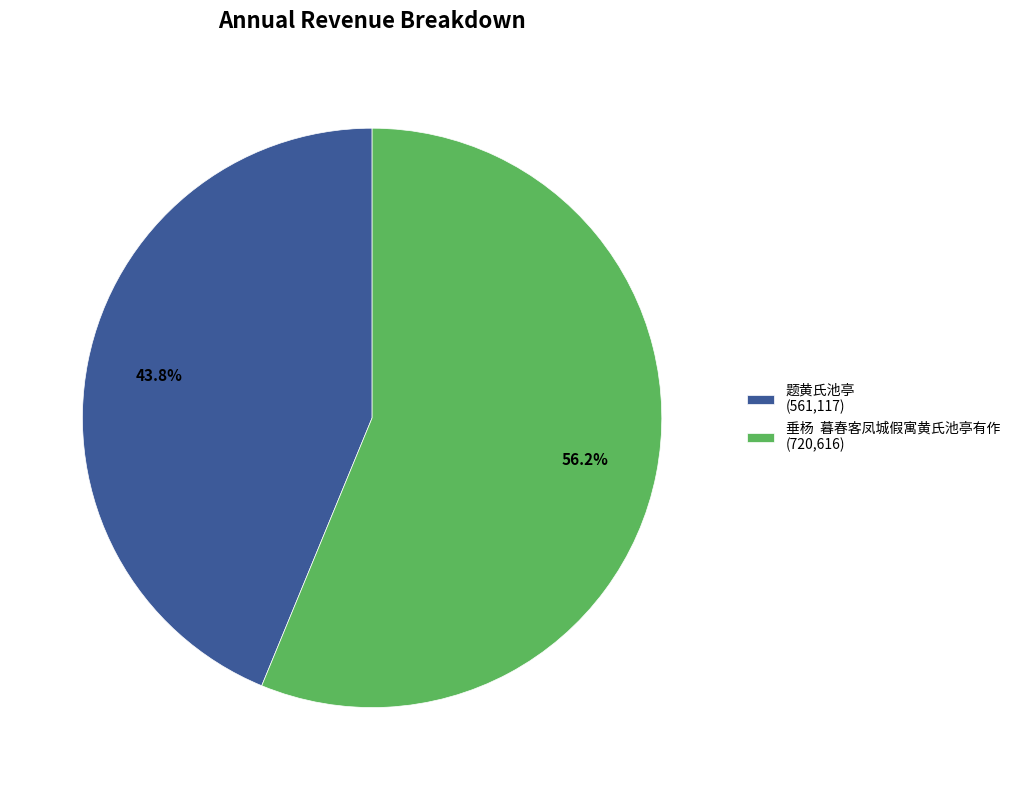

Is 题黄氏池亭 the majority of the pie?

No